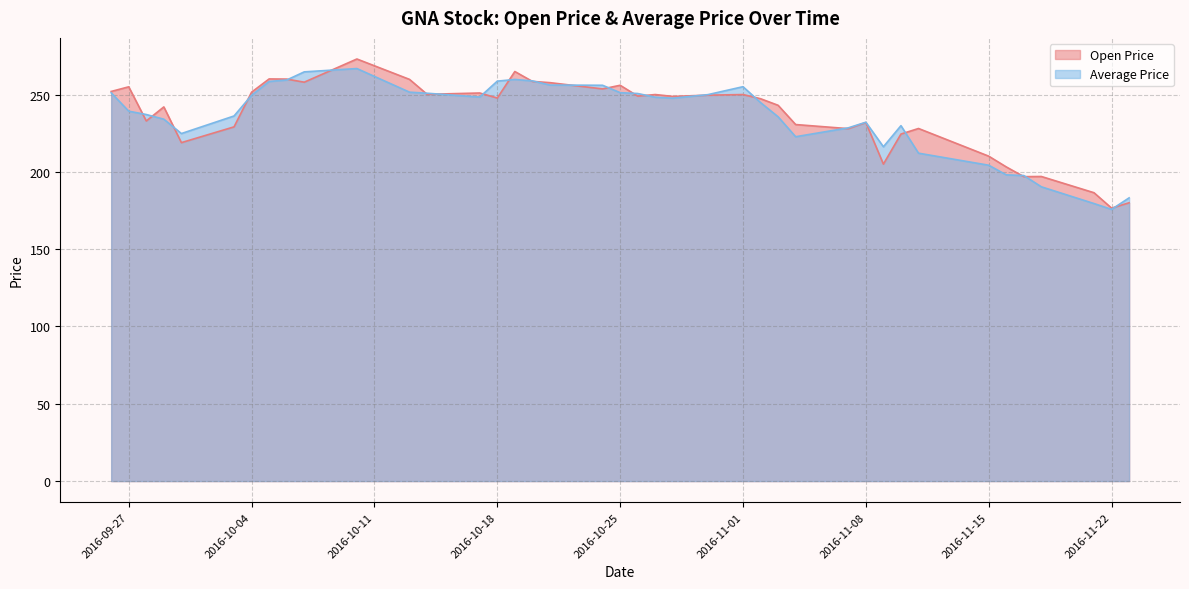

Between 2016-10-03 and 2016-10-13, which is larger?

2016-10-13